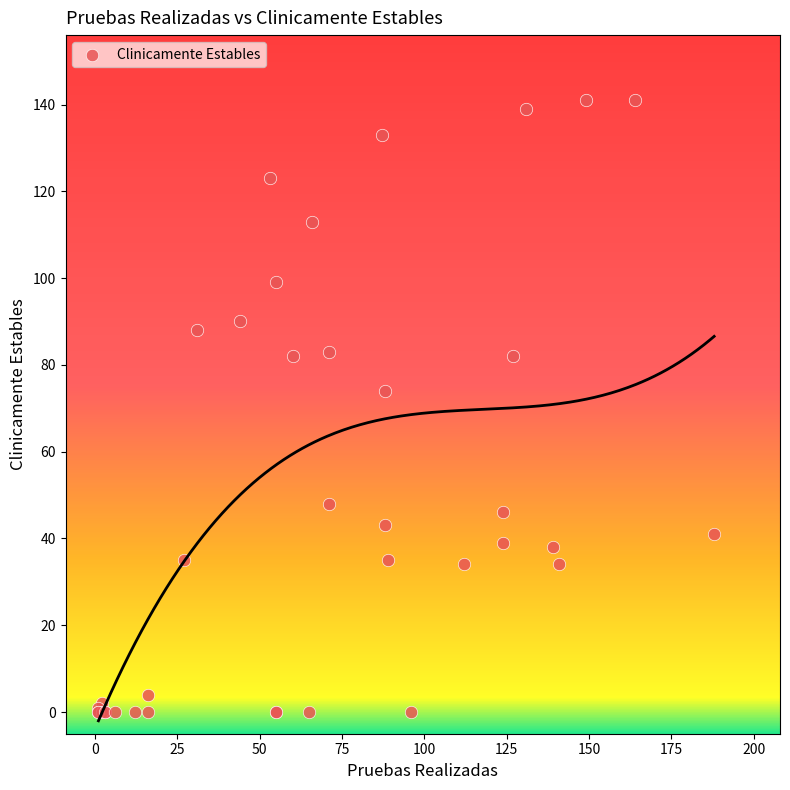

What Y value in the scatter plot is closest to 70?

74